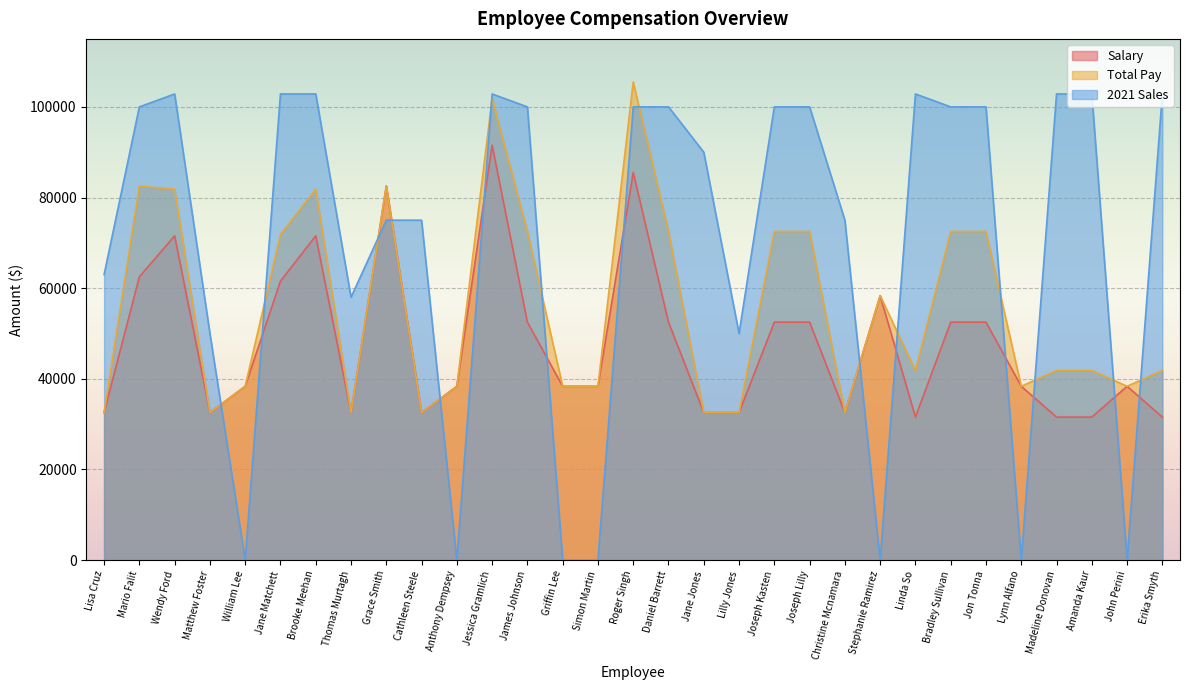

What value does the Salary series have at Daniel Barrett?

52500